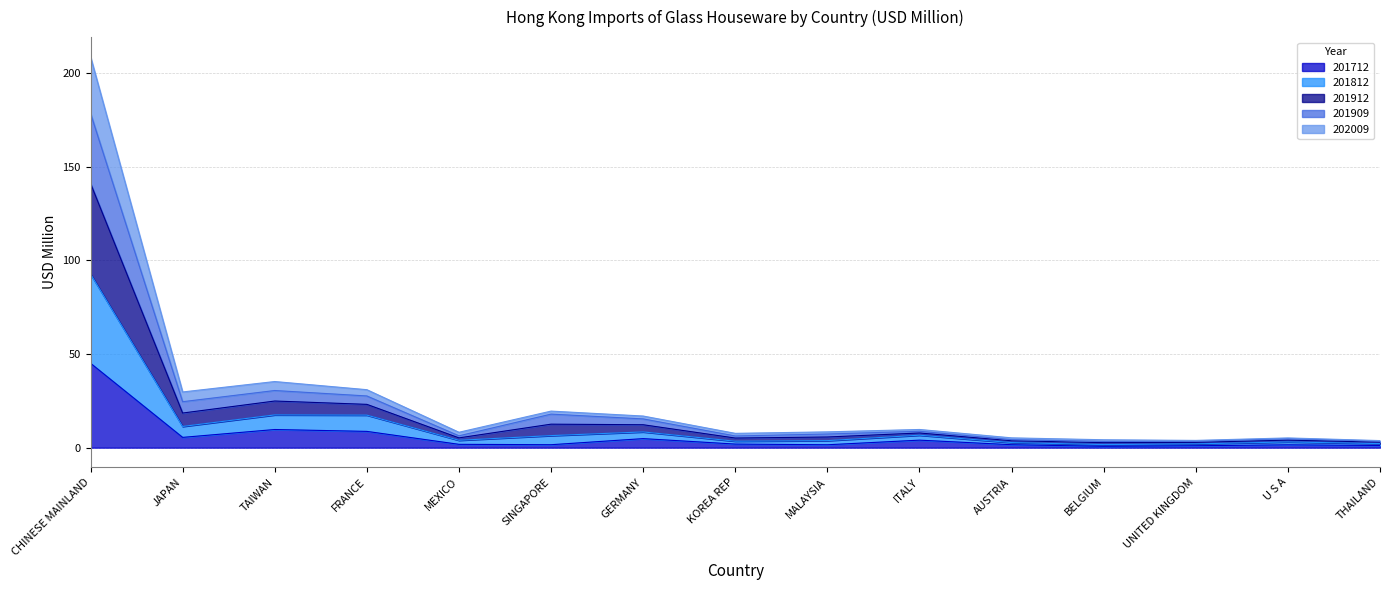

What is the label of the 15th point from the right?

CHINESE MAINLAND